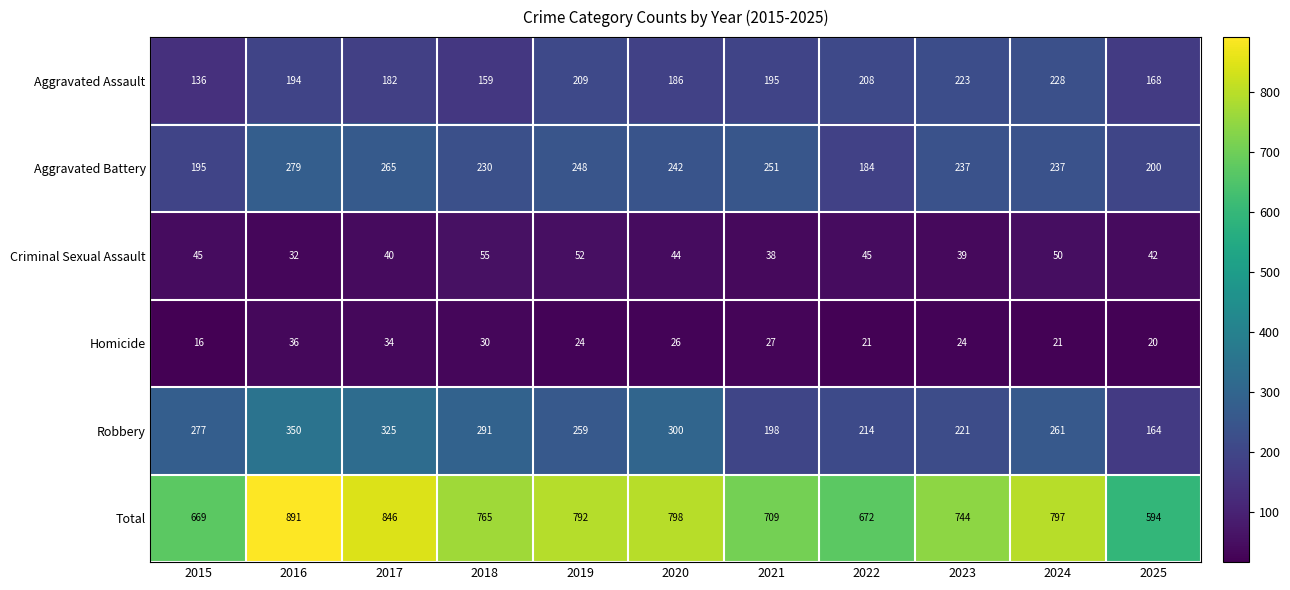

True or false: Aggravated Battery has a value of 242 at 2020.

True